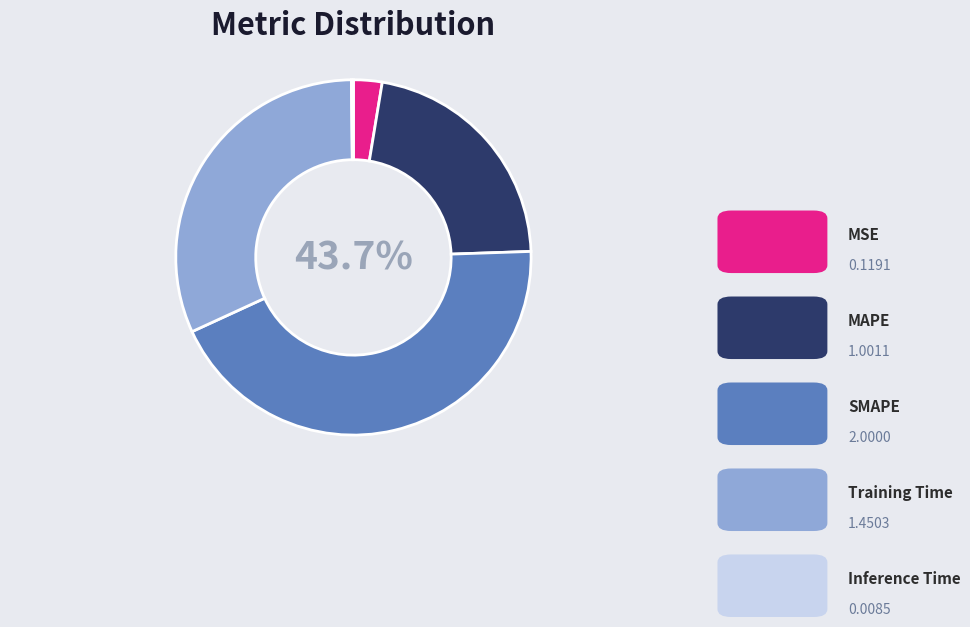

True or false: Inference Time accounts for 0% of the total.

True